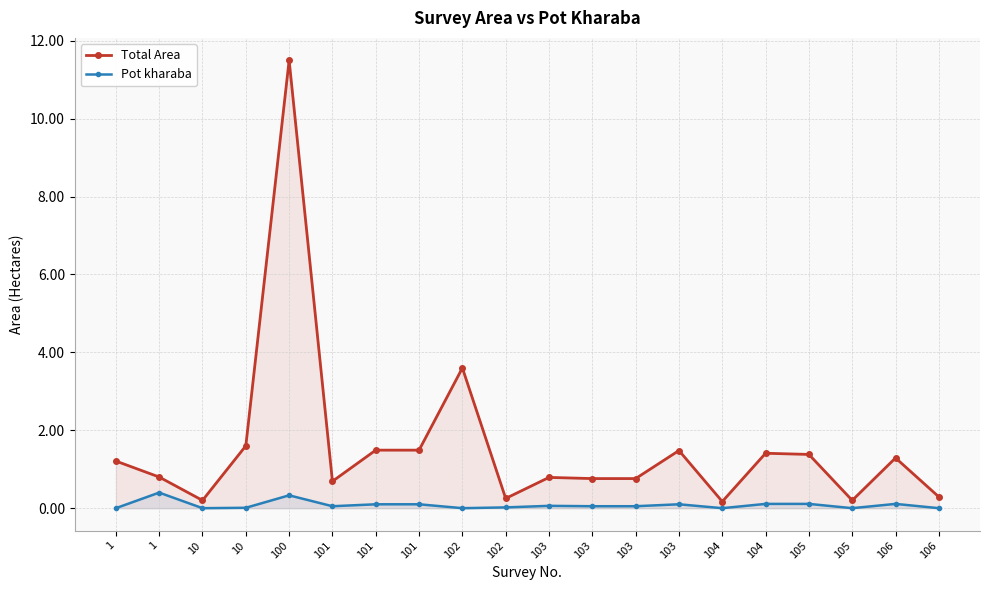

At which category is the sum across all series the highest?

100